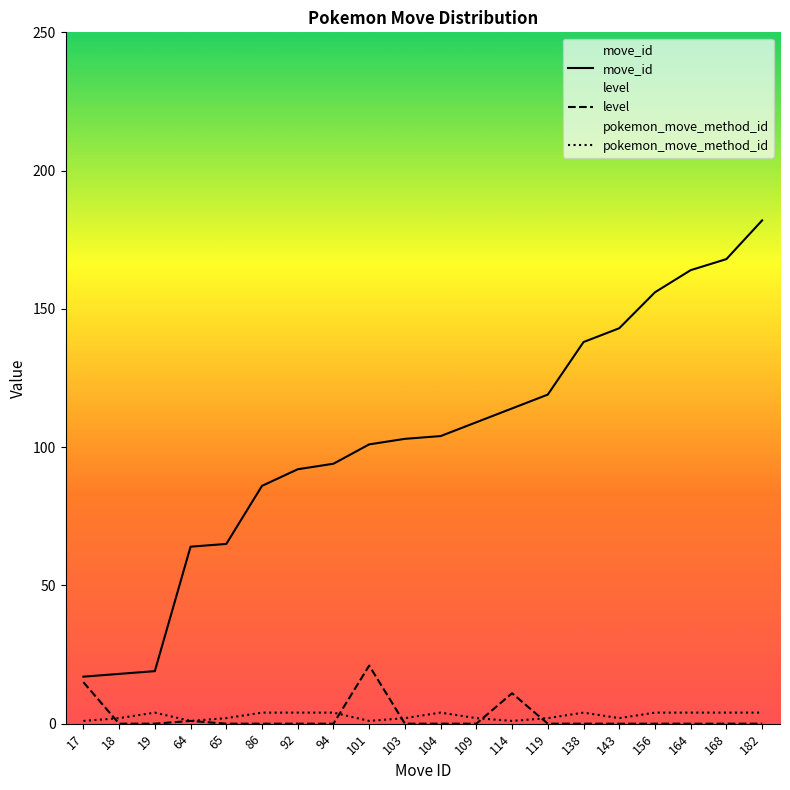

How many intersections are there between pokemon_move_method_id and level?

5